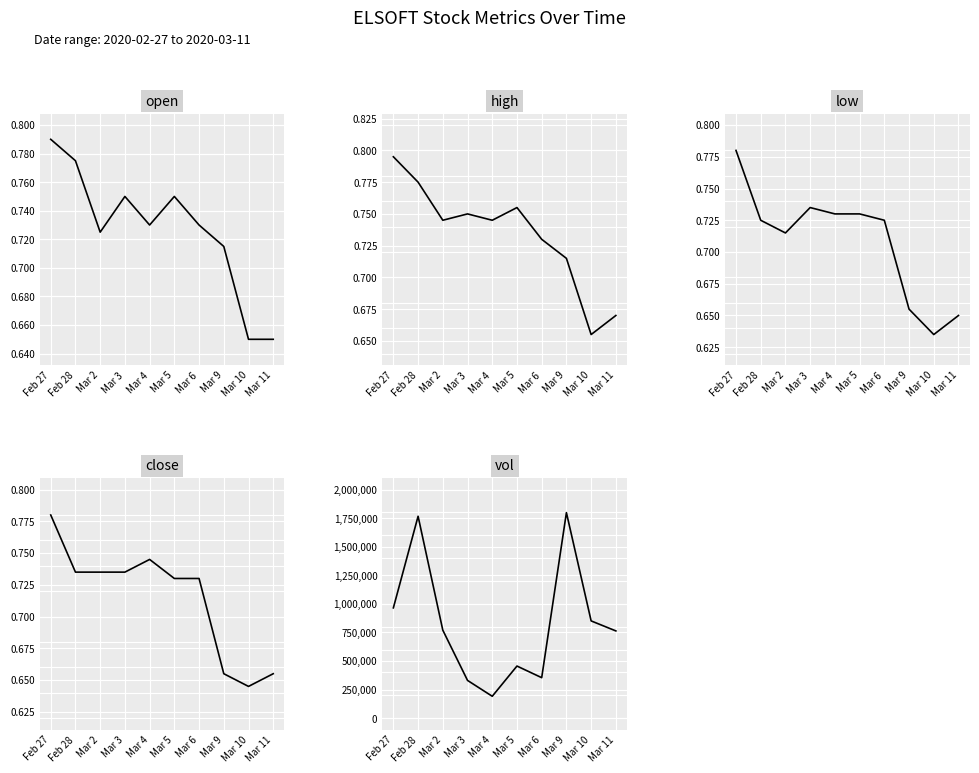

Which series has the largest total across all categories?

vol